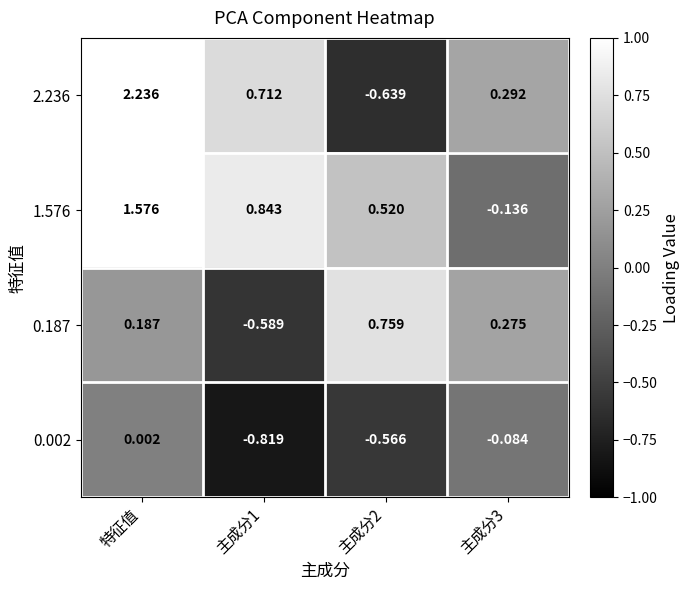

Is the value of 1.576 at 主成分2 greater than the value of 0.187 at 特征值?

Yes